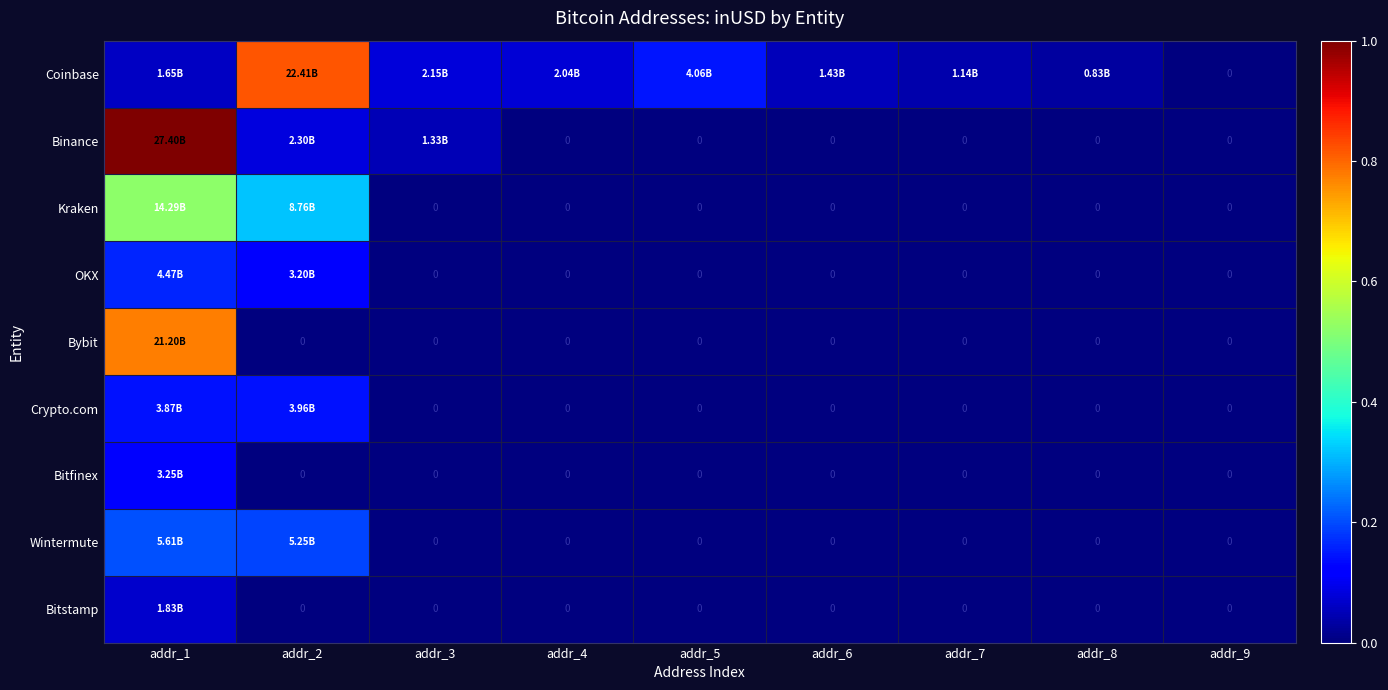

At which label is Coinbase closest to 11203953506?

addr_5